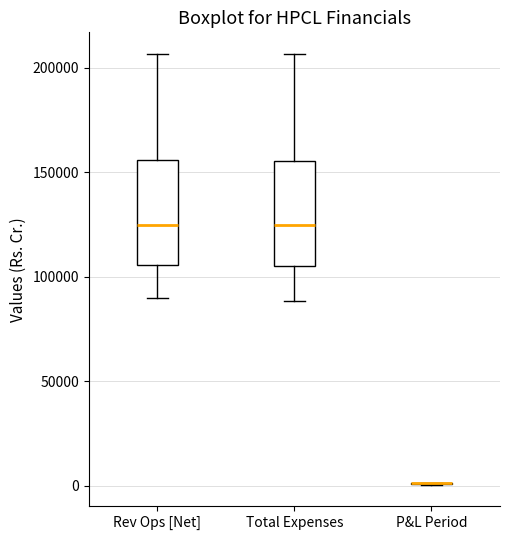

Reading left to right, transcribe this box plot: for each box, give where its median line is, the range the box spans, and where its two whiskers end, as read against the y-axis. The values are not printed on the chart, so give them approximately, as read against the axis.

Rev Ops [Net]: median 125000, box 105000 to 155000, whiskers 90000 to 205000
Total Expenses: median 125000, box 105000 to 155000, whiskers 90000 to 205000
P&L Period: box collapsed to a line at 0, whiskers 0 to 0